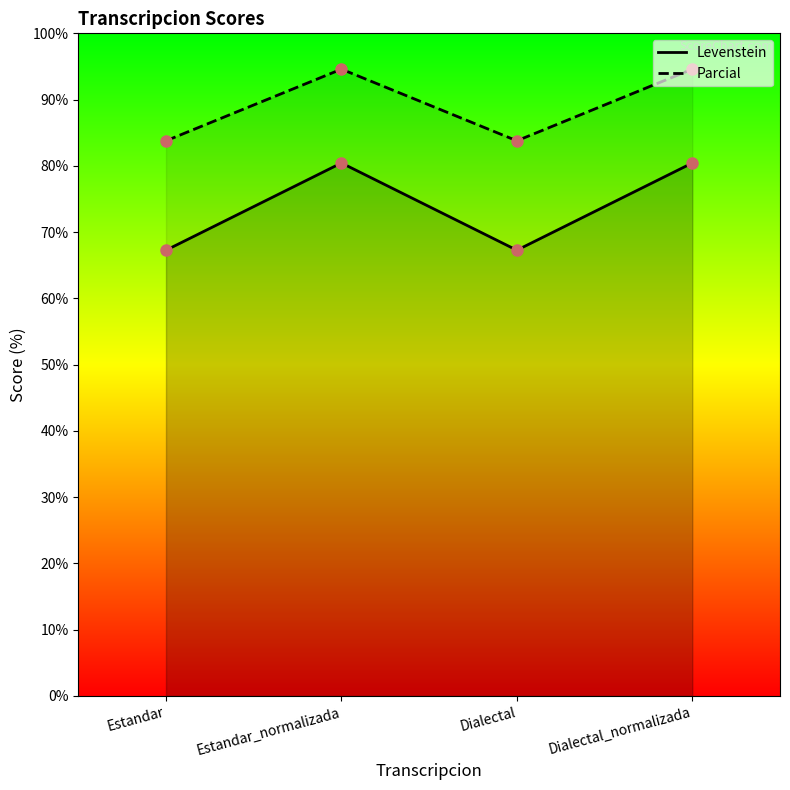

Read the Parcial value at Dialectal.

83.8